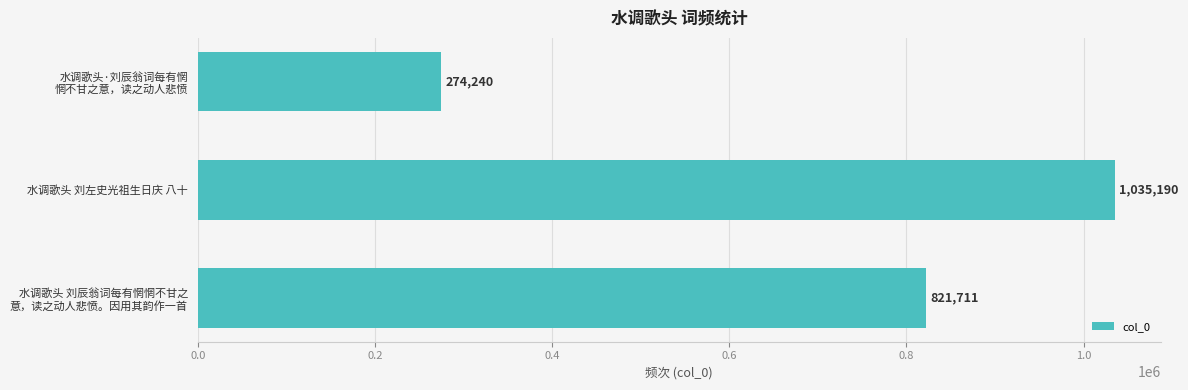

How many bars are there in total?

3